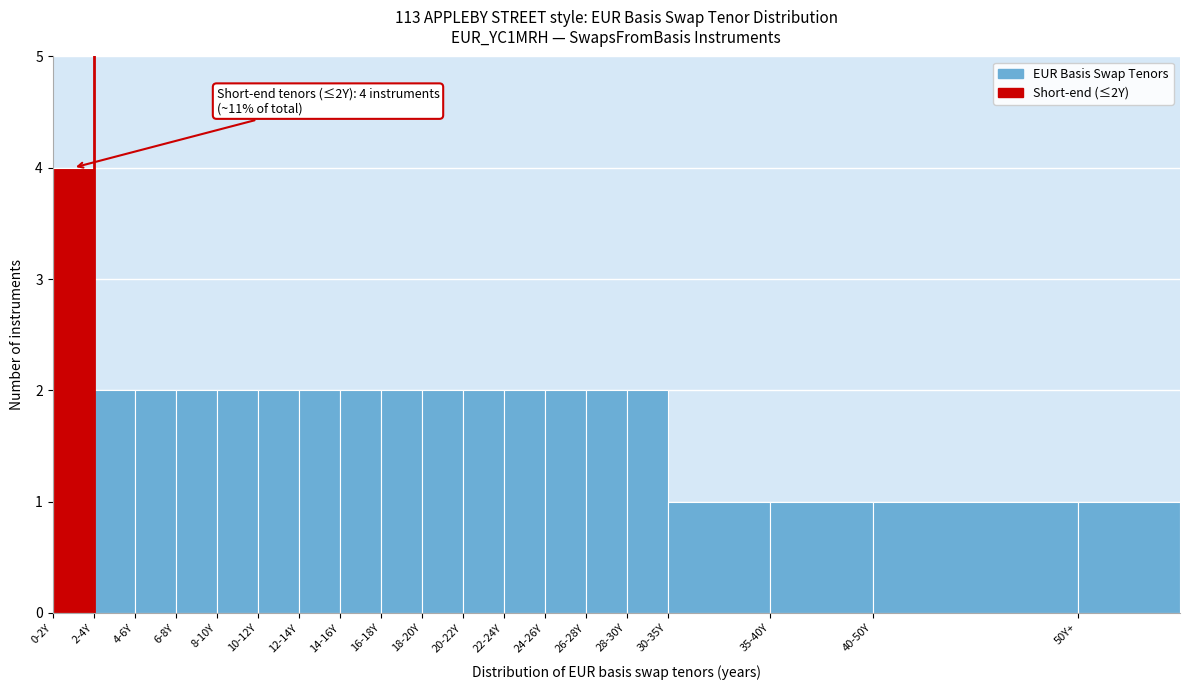

Reading left to right, extract all data points from this chart.

0-2Y=4	2-4Y=2	4-6Y=2	6-8Y=2	8-10Y=2	10-12Y=2	12-14Y=2	14-16Y=2	16-18Y=2	18-20Y=2	20-22Y=2	22-24Y=2	24-26Y=2	26-28Y=2	28-30Y=2	30-35Y=1	35-40Y=1	40-50Y=1	50Y+=1